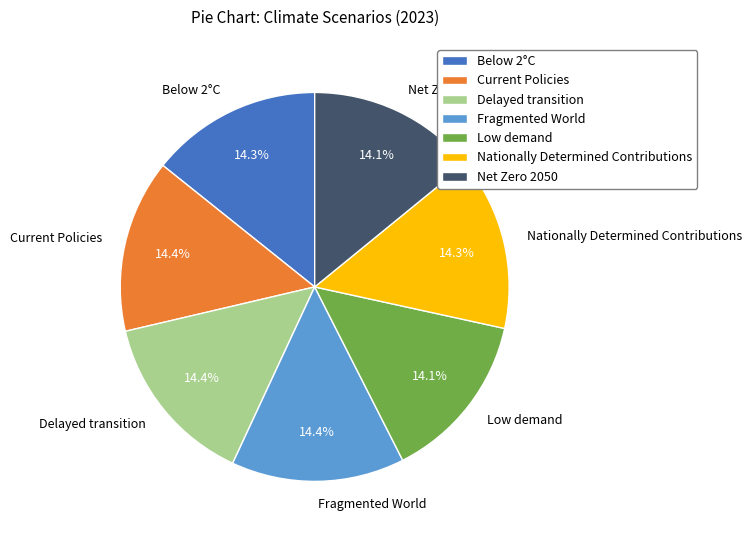

To the nearest percent, what is the combined percentage of Below 2°C and Fragmented World?

29%